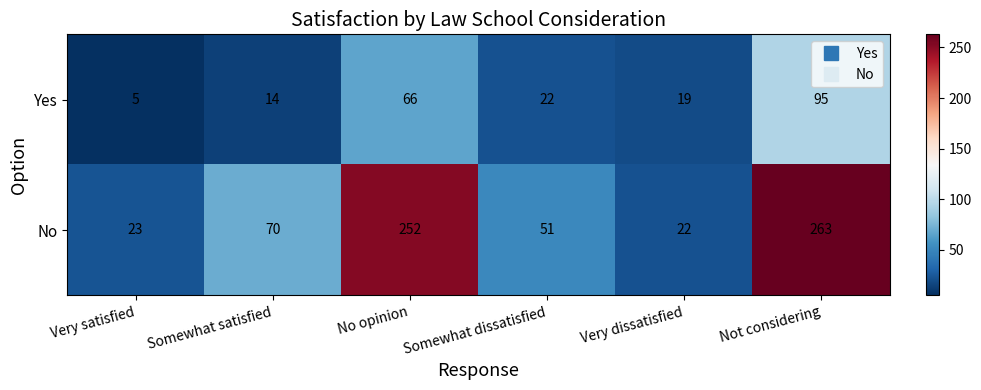

What is the difference between the maximum and minimum values in the No series?

241